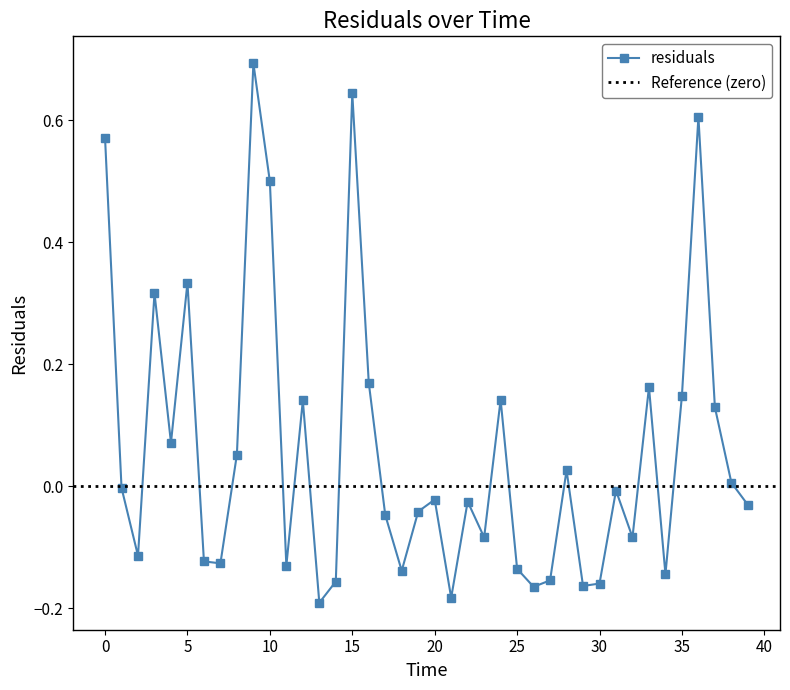

Rank the categories by value from lowest to highest.

13.0, 21.0, 26.0, 29.0, 30.0, 14.0, 27.0, 34.0, 18.0, 25.0, 11.0, 7.0, 6.0, 2.0, 23.0, 32.0, 17.0, 19.0, 39.0, 22.0, 20.0, 31.0, 1.0, 38.0, 28.0, 8.0, 4.0, 37.0, 12.0, 24.0, 35.0, 33.0, 16.0, 3.0, 5.0, 10.0, 0.0, 36.0, 15.0, 9.0